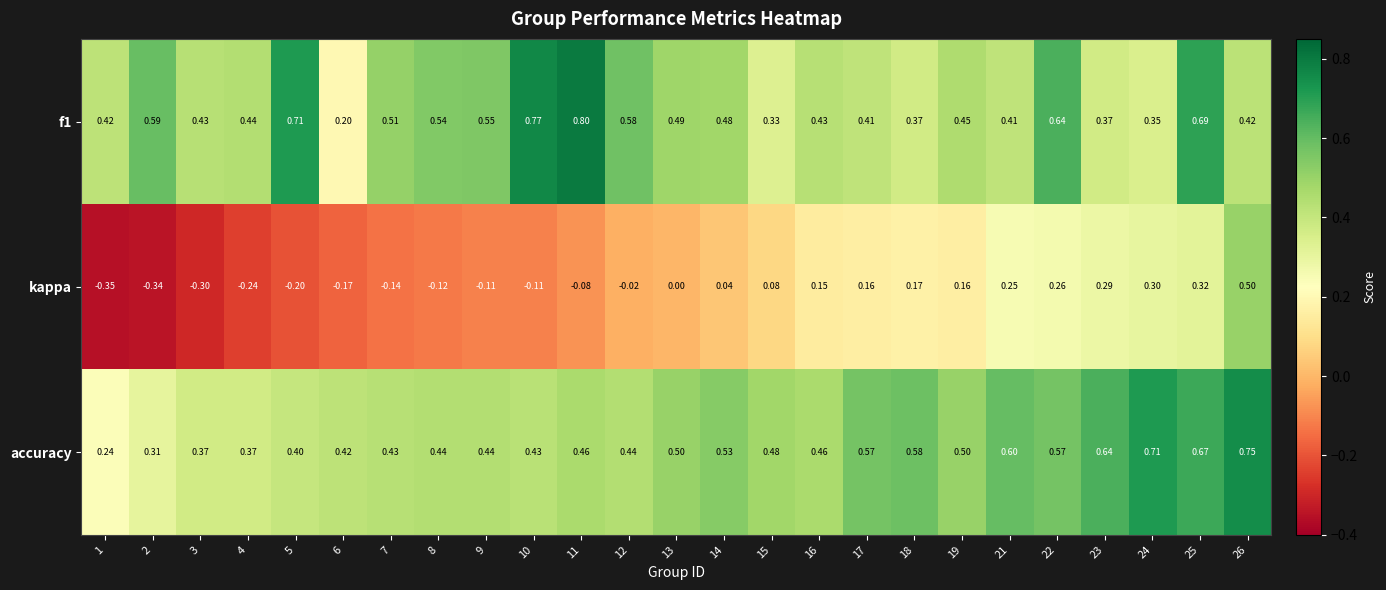

Which series has the largest range (max minus min)?

kappa